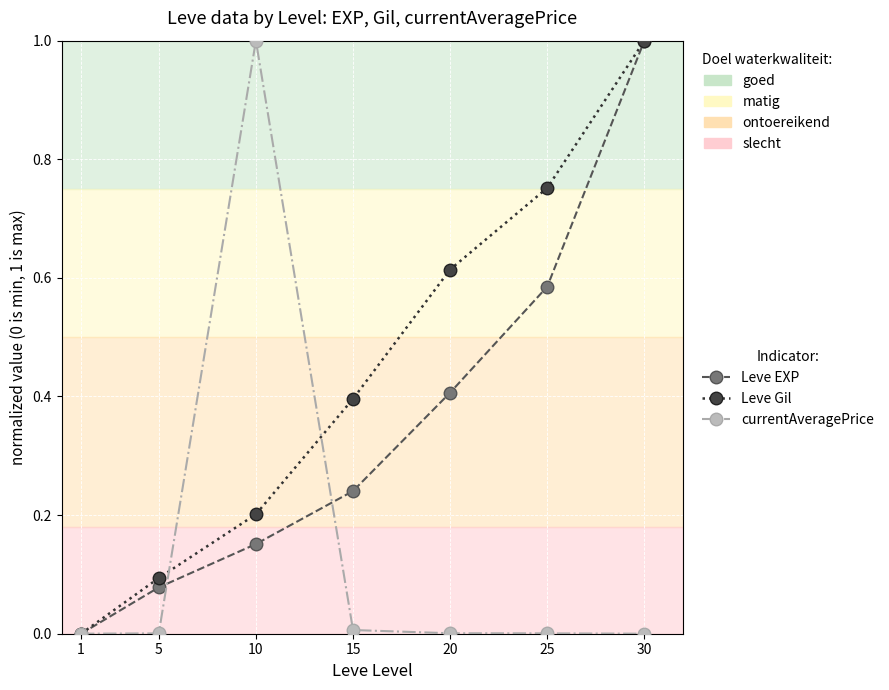

Does the chart display data point markers on the line(s)?

Yes